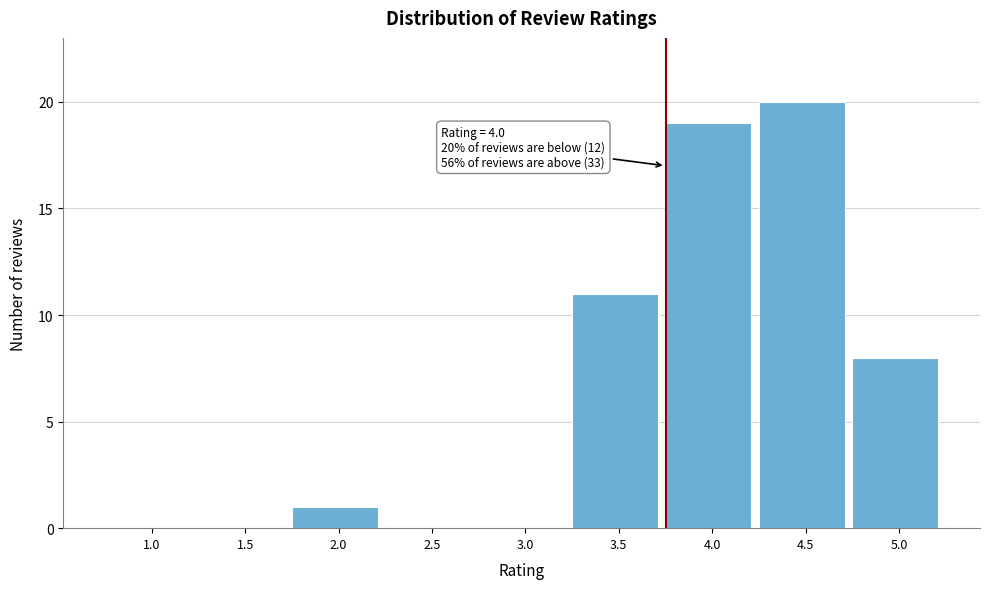

Reading right to left, transcribe all the data shown in this chart.

5.0=8	4.5=20	4.0=19	3.5=11	3.0=0	2.5=0	2.0=1	1.5=0	1.0=0